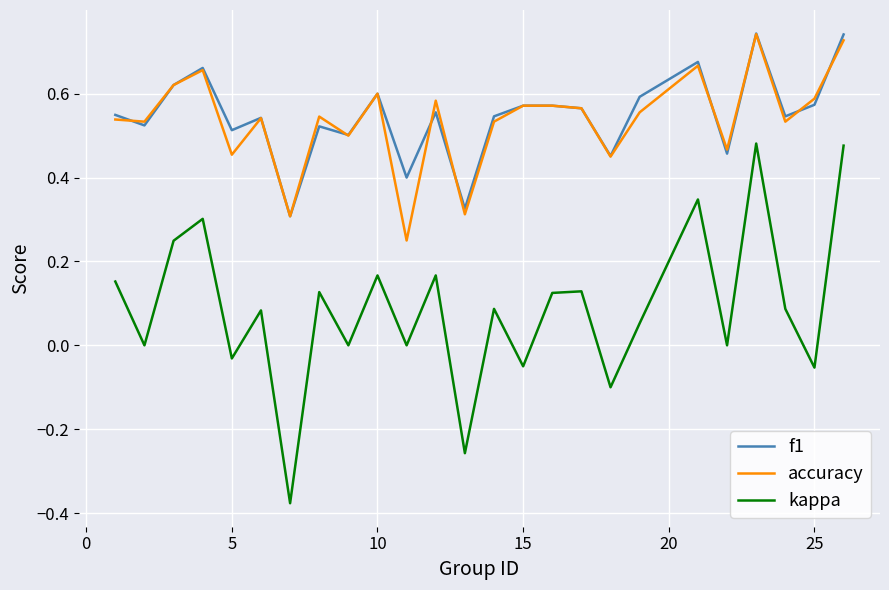

True or false: accuracy and kappa cross at least once.

False